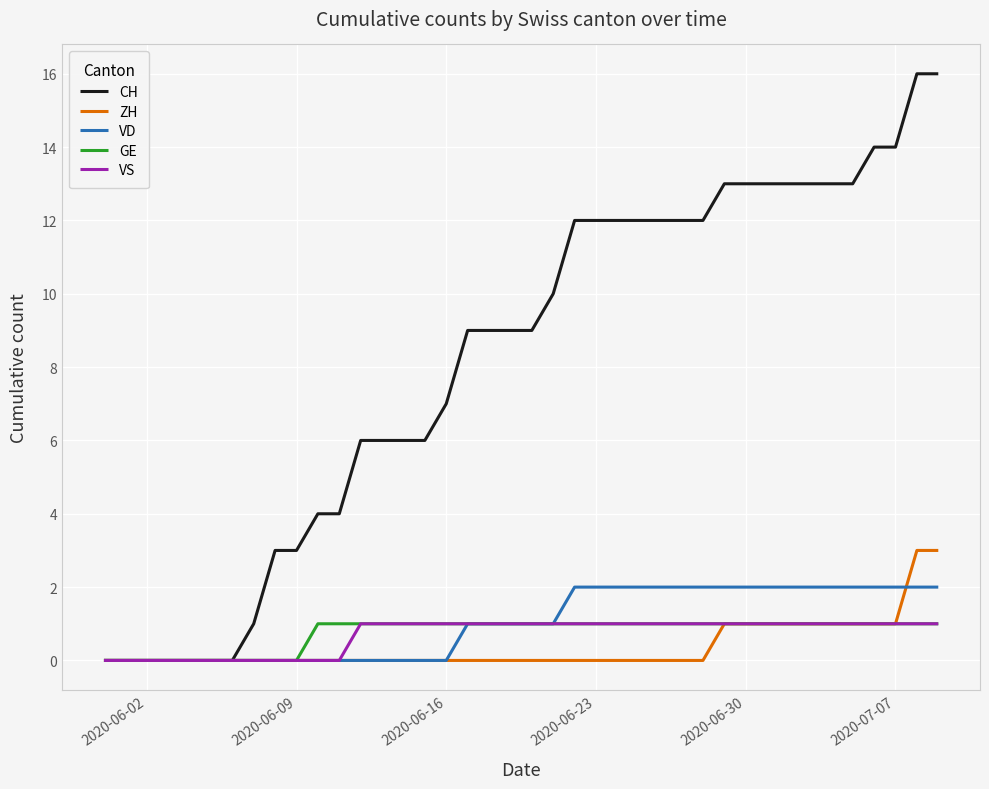

What is the greatest value displayed?

16